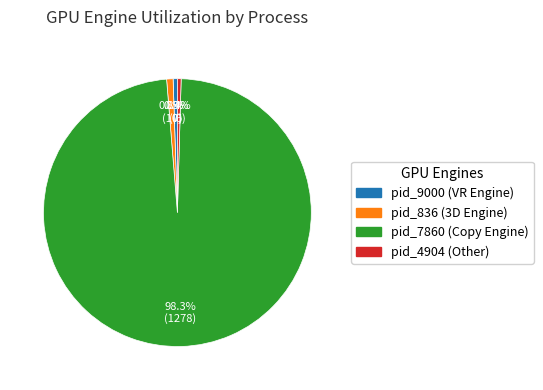

What percentage do pid_9000 (VR Engine) and pid_836 (3D Engine) together represent?

1.3%